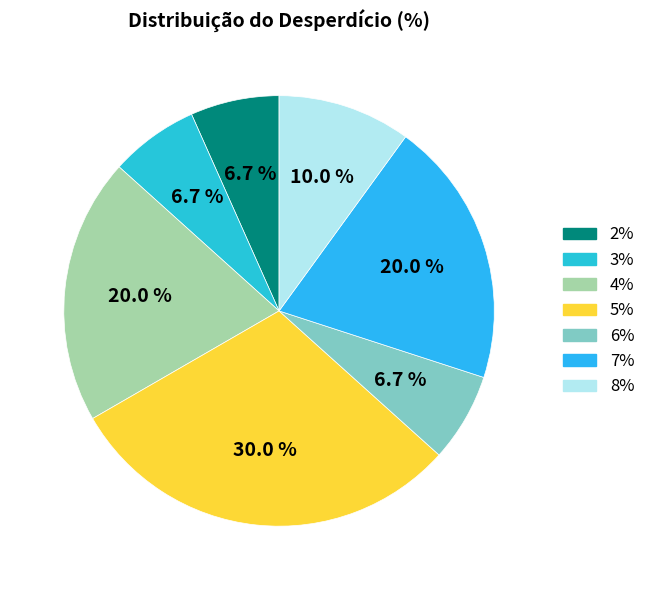

How many segments does this pie chart have?

7